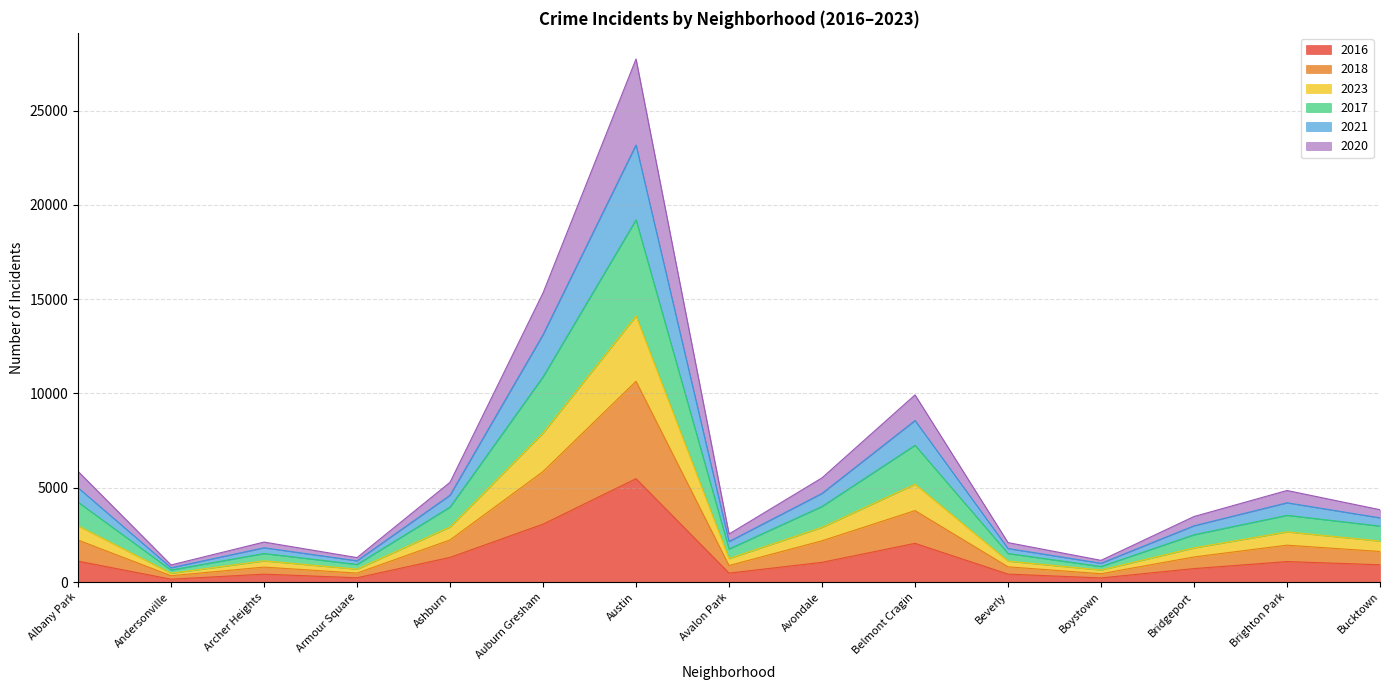

At which label does 2016 reach its peak?

Austin